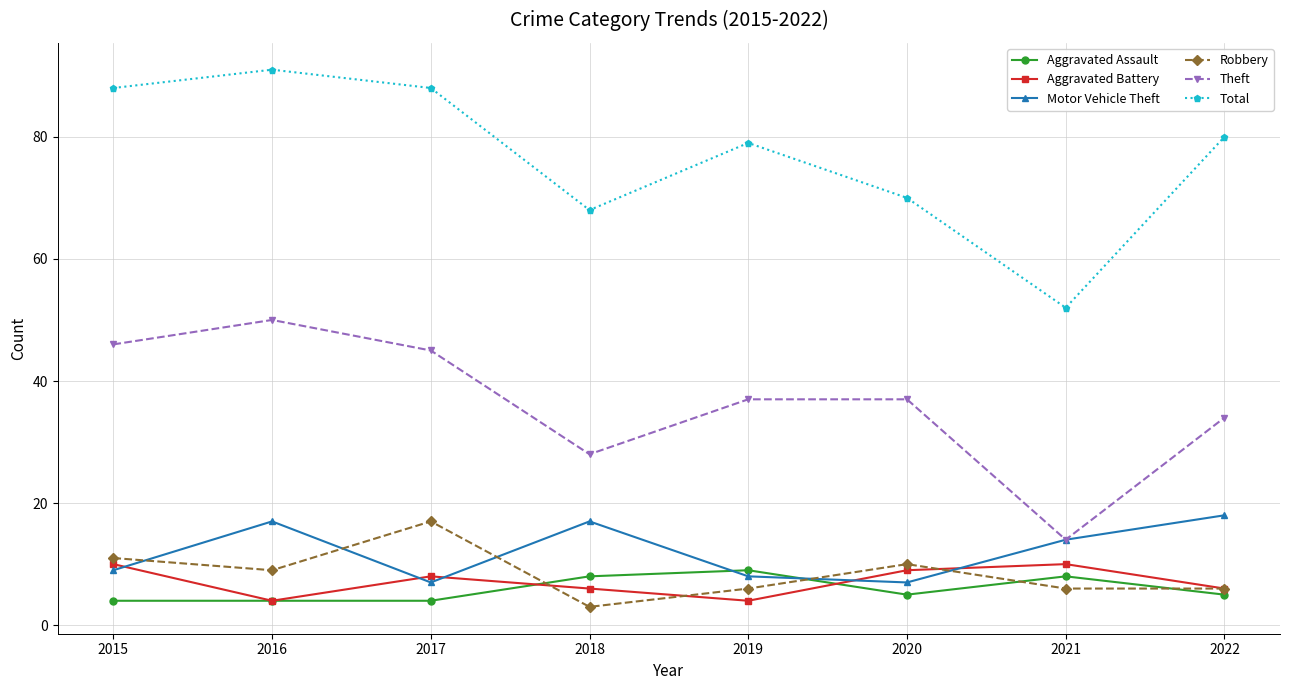

At which category is the sum across all series the highest?

2016